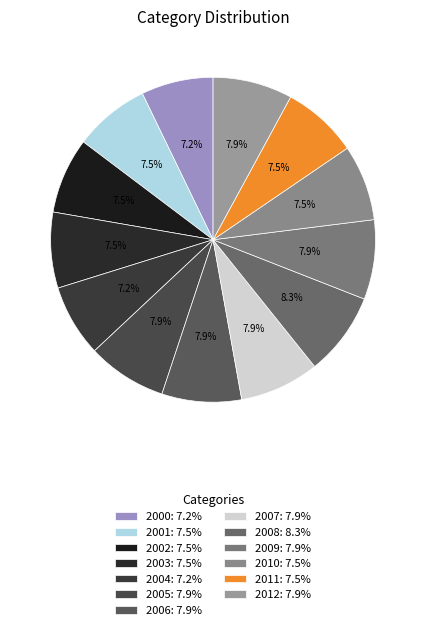

How much of the chart is everything except 2009?

92.1%